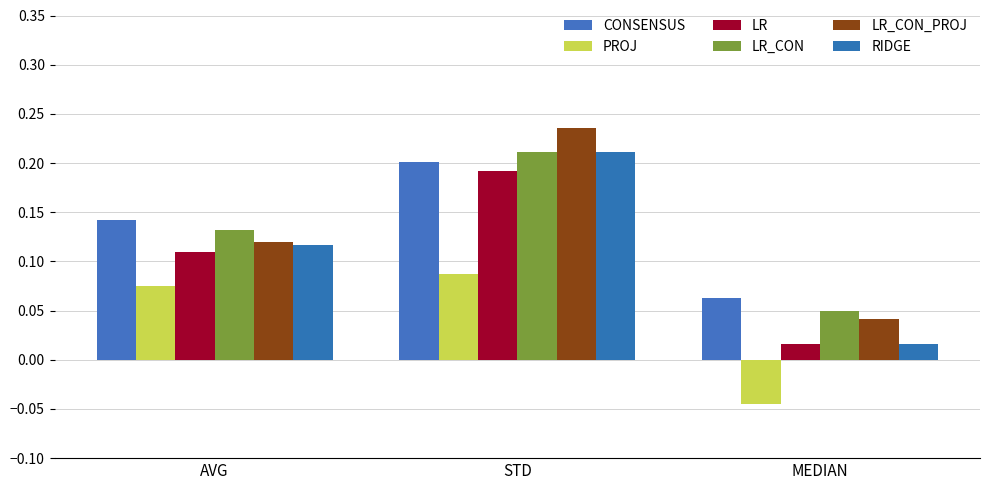

At how many categories does at least one series exceed 0?

3